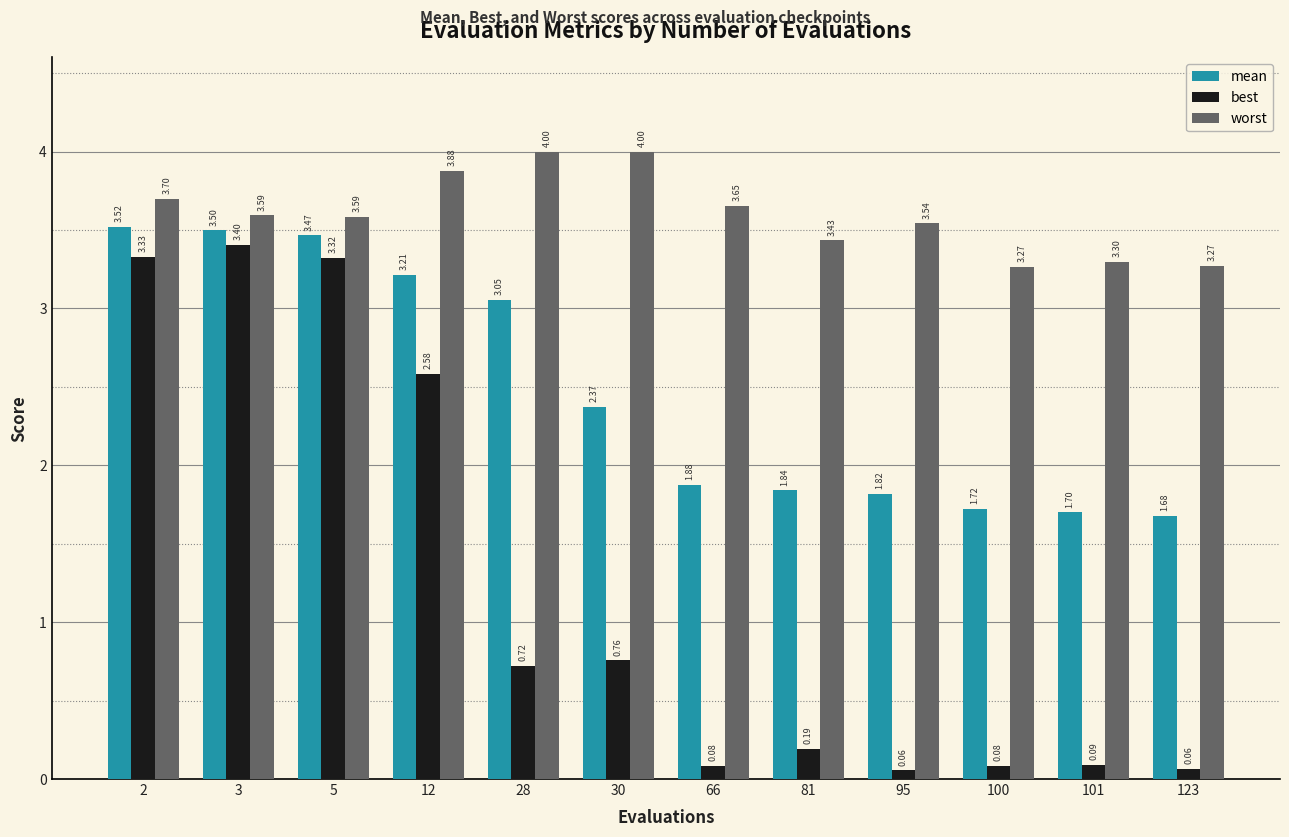

Which series has the widest spread of values?

best